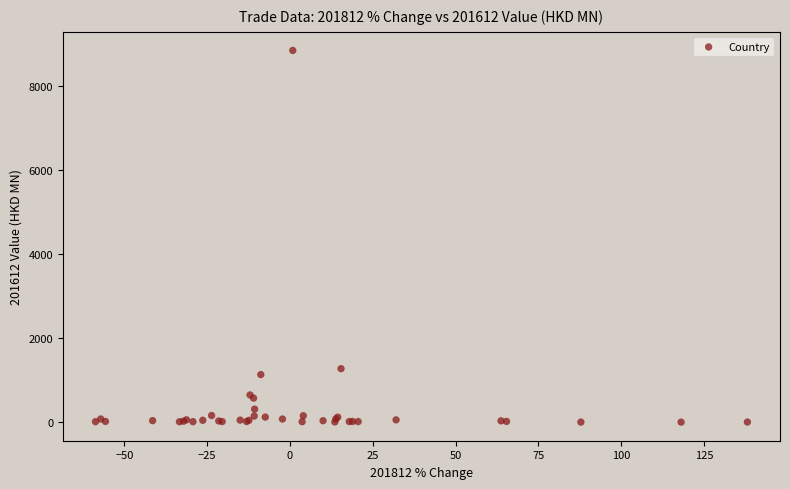

What Y value in the scatter plot is closest to 4418?

1272.1